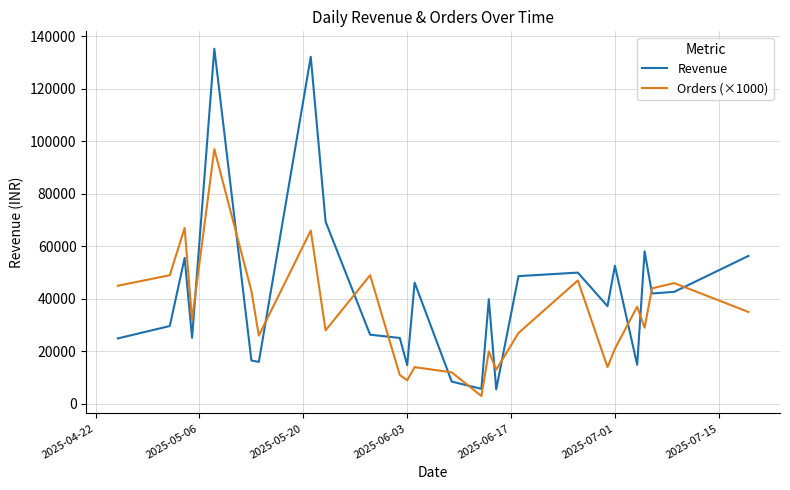

What is the smallest value displayed?

3000.0